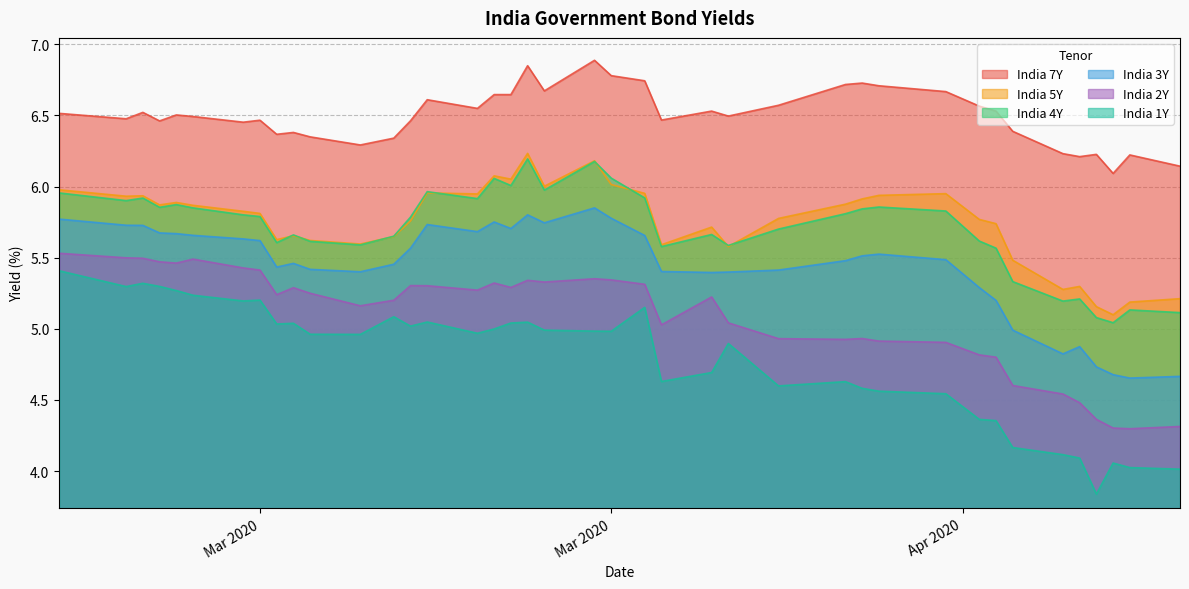

List the labels in order of India 2Y value, largest first.

2020-02-20, 2020-02-24, 2020-02-25, 2020-02-28, 2020-02-26, 2020-02-27, 2020-03-02, 2020-03-03, 2020-03-23, 2020-03-24, 2020-03-19, 2020-03-20, 2020-03-17, 2020-03-26, 2020-03-12, 2020-03-13, 2020-03-18, 2020-03-05, 2020-03-16, 2020-03-06, 2020-03-04, 2020-03-30, 2020-03-11, 2020-03-09, 2020-03-31, 2020-03-27, 2020-04-08, 2020-04-03, 2020-04-07, 2020-04-09, 2020-04-13, 2020-04-15, 2020-04-16, 2020-04-17, 2020-04-20, 2020-04-21, 2020-04-22, 2020-04-27, 2020-04-23, 2020-04-24